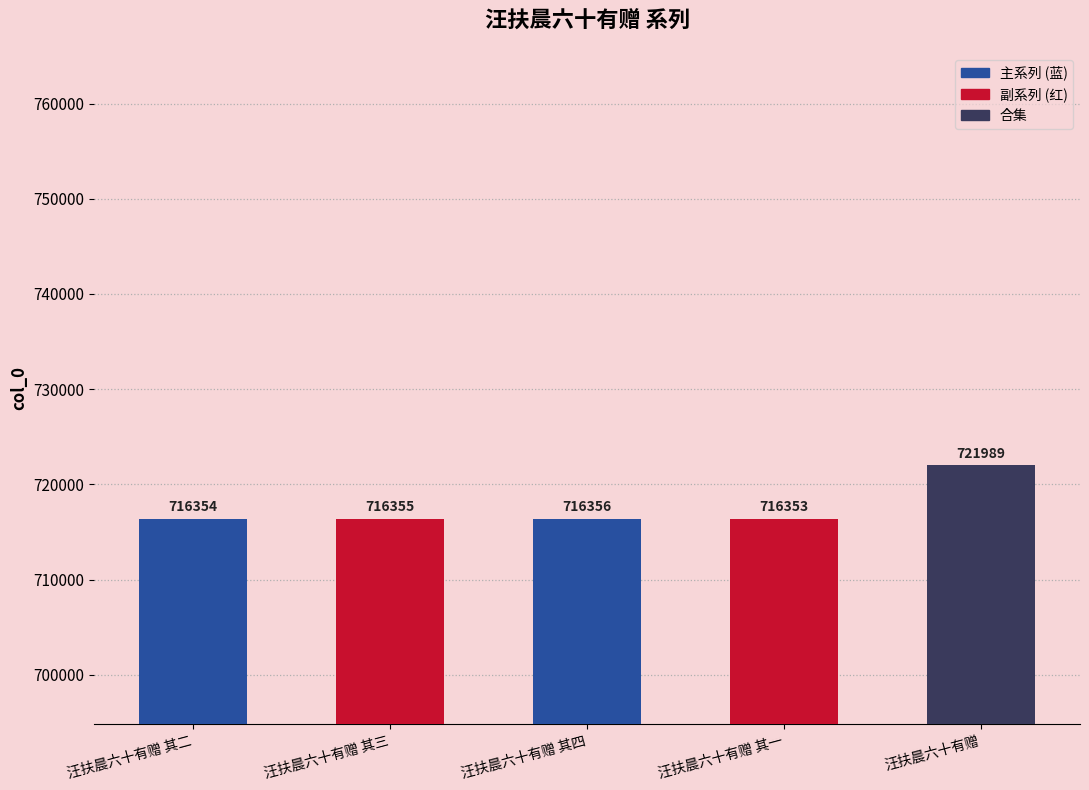

What is the label of the 1st bar from the left?

汪扶晨六十有赠 其二